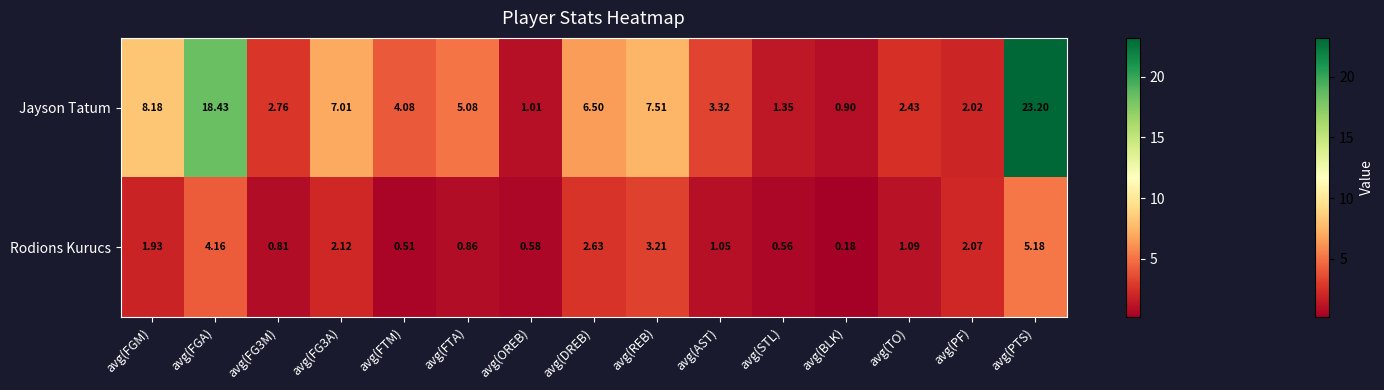

At which category is the sum across all series the highest?

avg(PTS)